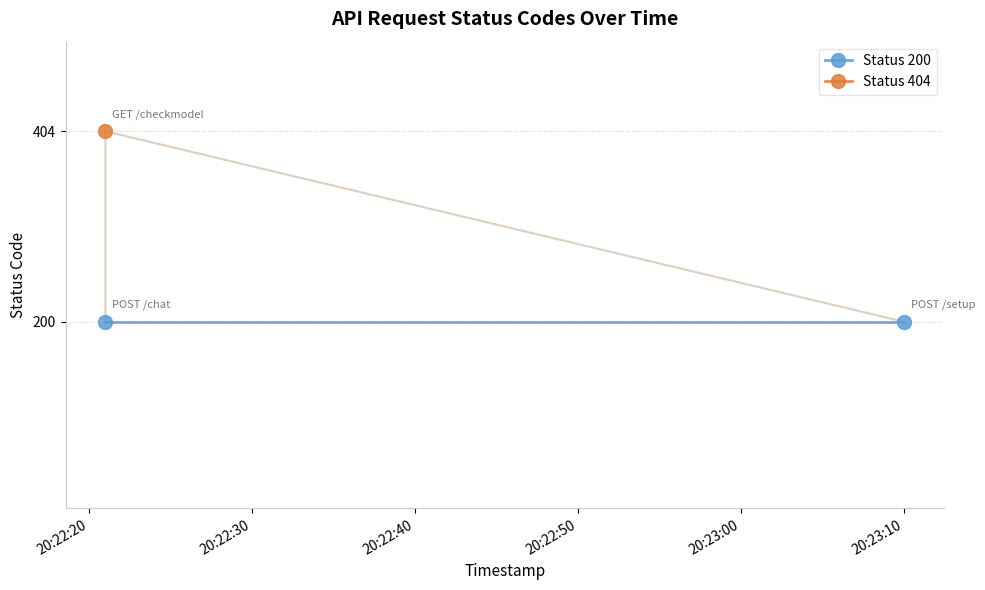

What is the difference between the maximum and second lowest values?

204